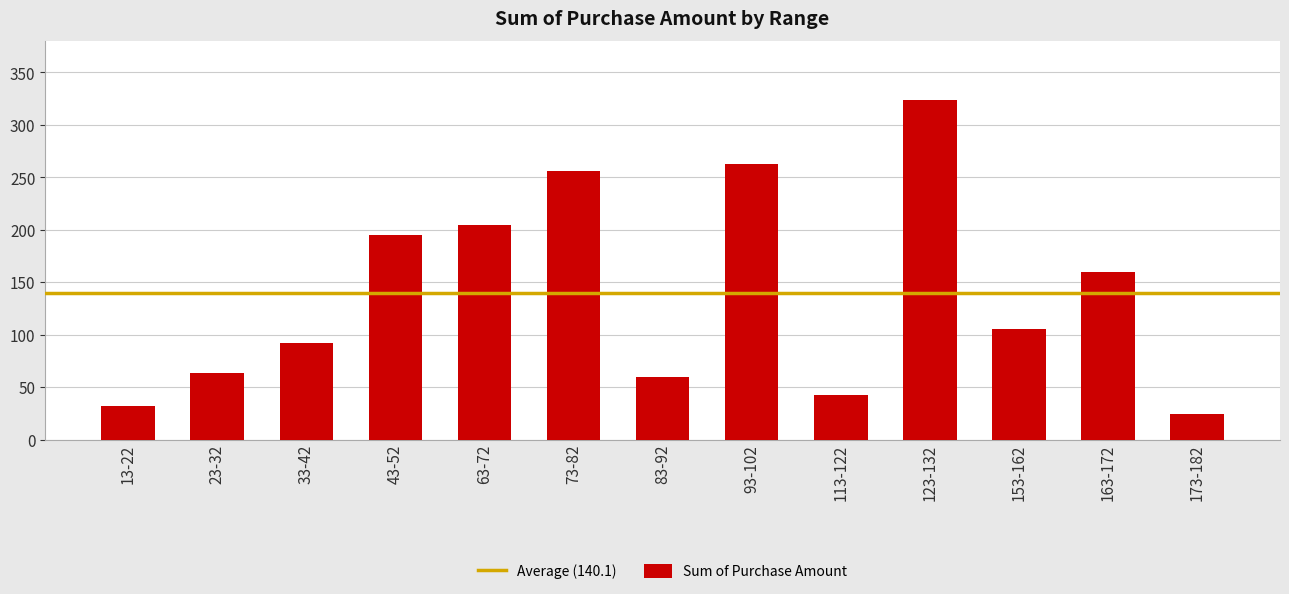

What is the approximate value at 23-32, to the nearest 5?

65